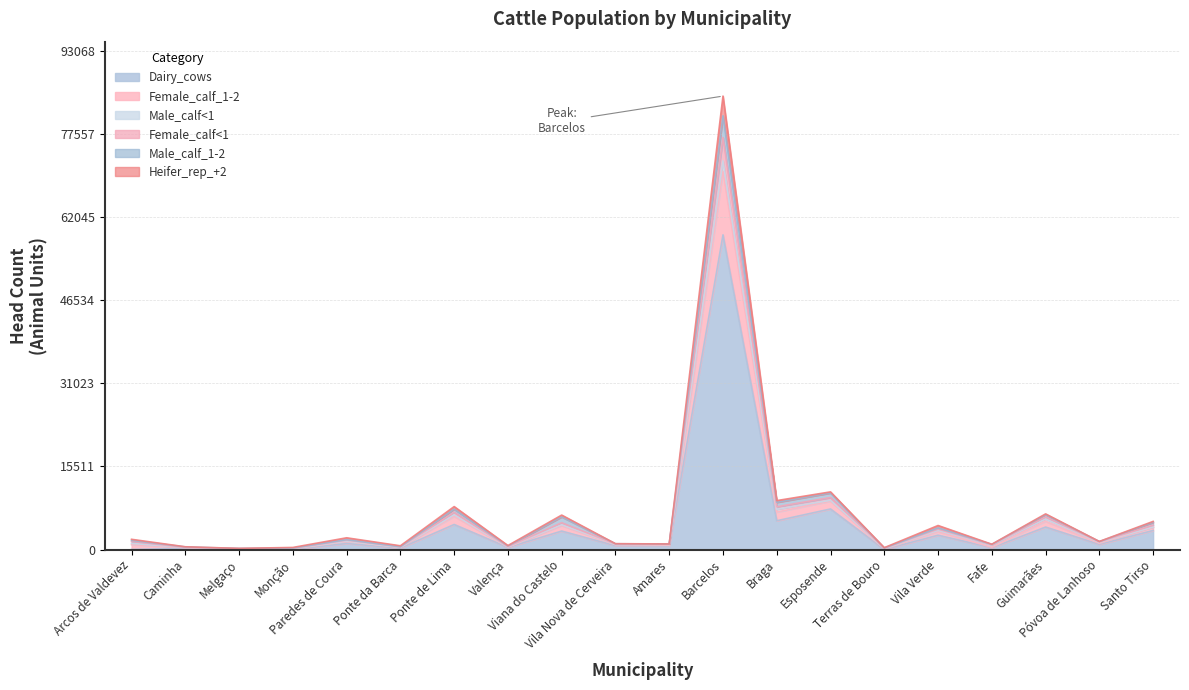

The value of Heifer_rep_+2 at Paredes de Coura is 1758.4. True or false?

True